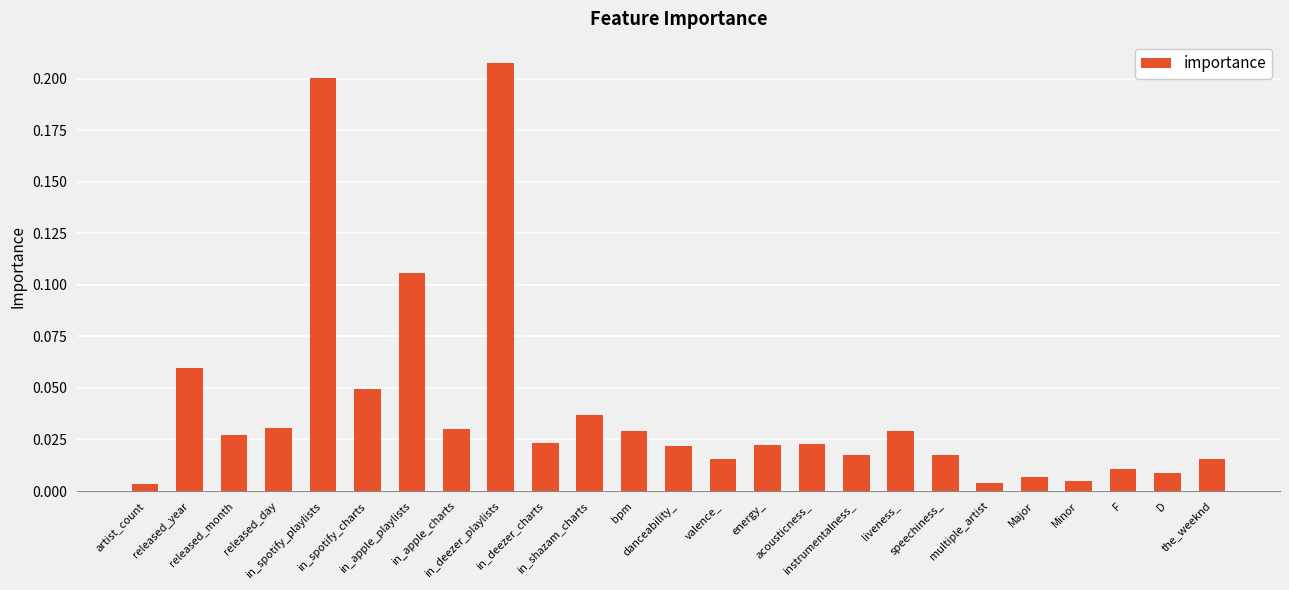

What is the sum of all values?

1.0